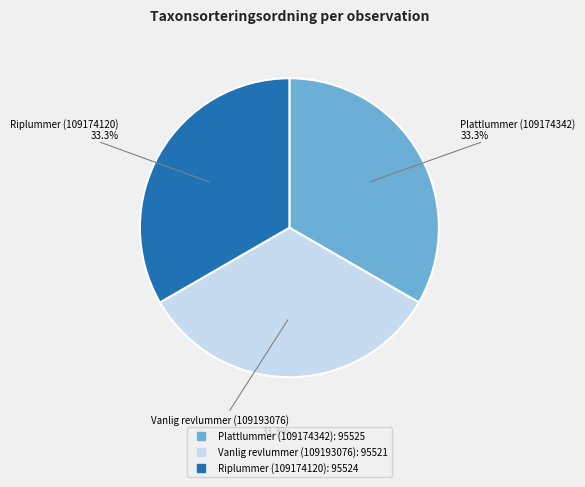

To the nearest percent, what portion does Plattlummer (109174342) represent?

33%